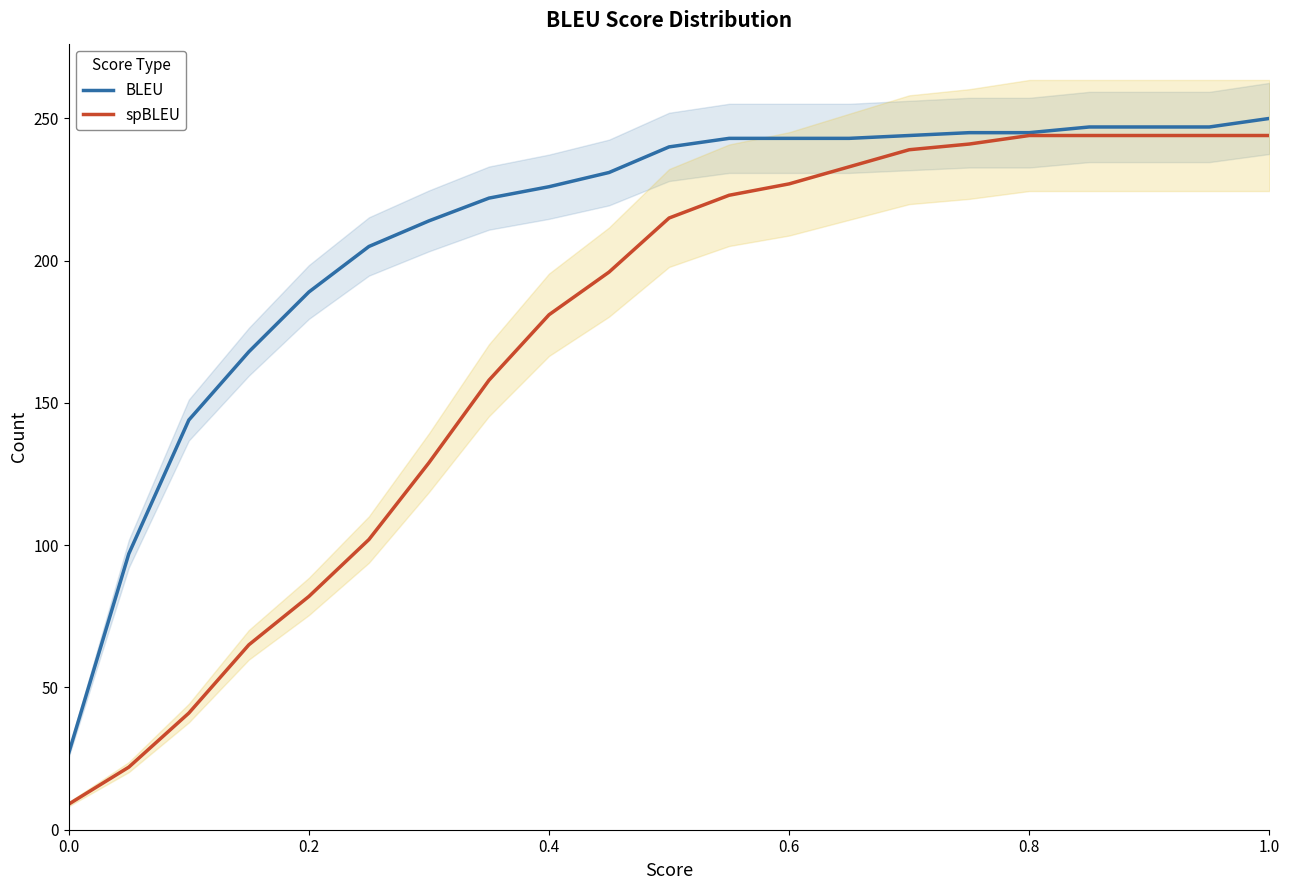

Which series has the largest total across all categories?

BLEU